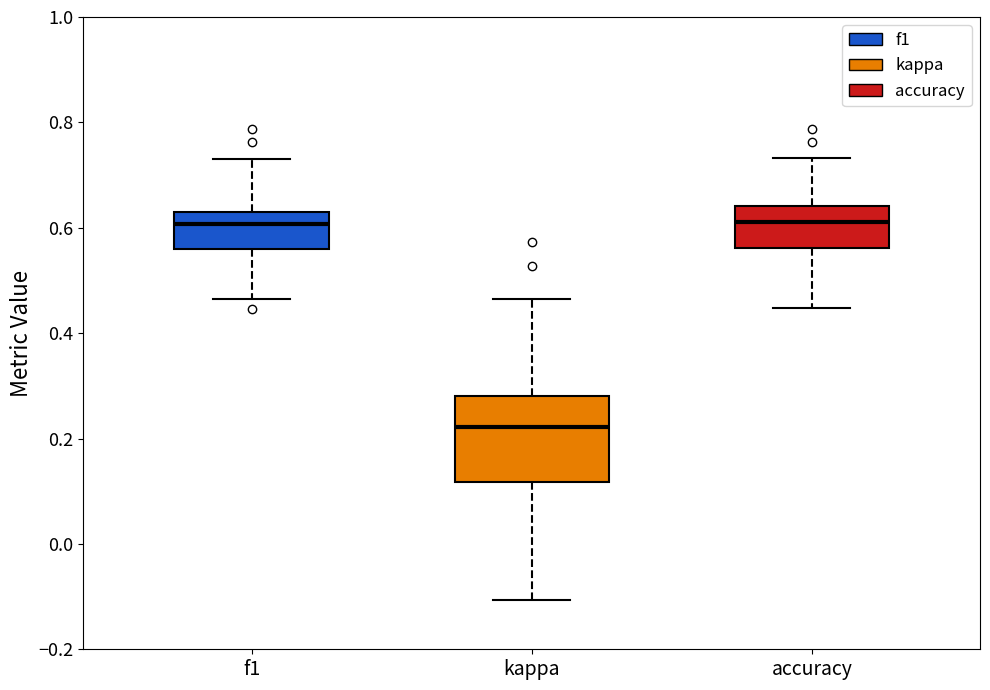

Reading left to right, read every box against the y-axis: the position of its median line, the range the box covers, and the ends of its whiskers. The values are not printed on the chart, so give them approximately, as read against the axis.

f1: median 0.60, box 0.56 to 0.64, whiskers 0.46 to 0.74
kappa: median 0.22, box 0.12 to 0.28, whiskers -0.10 to 0.46
accuracy: median 0.62, box 0.56 to 0.64, whiskers 0.44 to 0.74